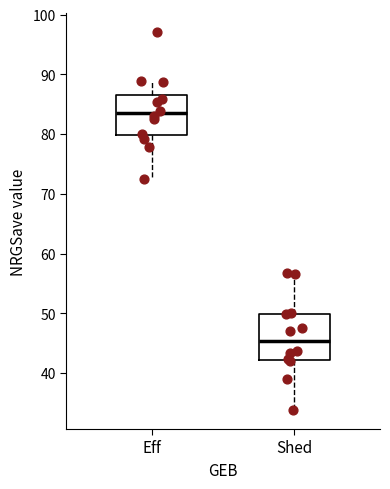

Where is the lower edge of the box for Shed on the y-axis? The values are not printed on the chart, so give them approximately, as read against the axis.

42